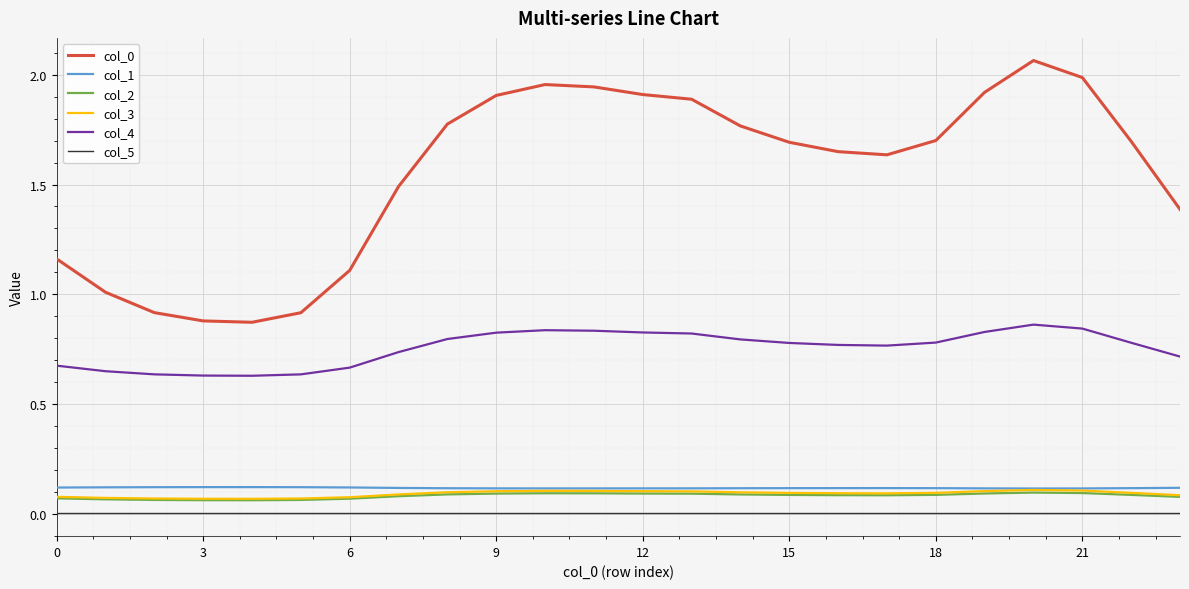

True or false: col_3 and col_4 intersect in this chart.

False